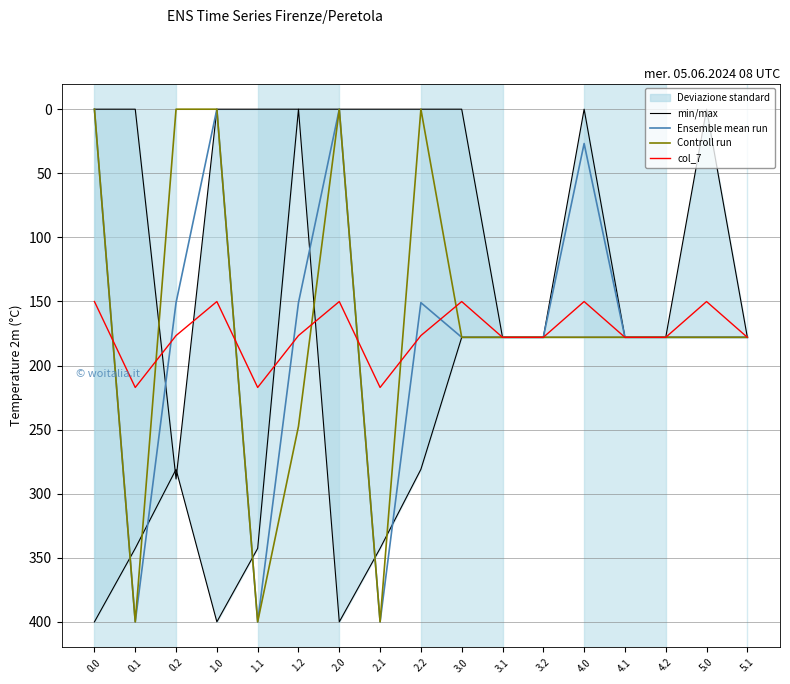

At which label is col_7 closest to 183?

3.1